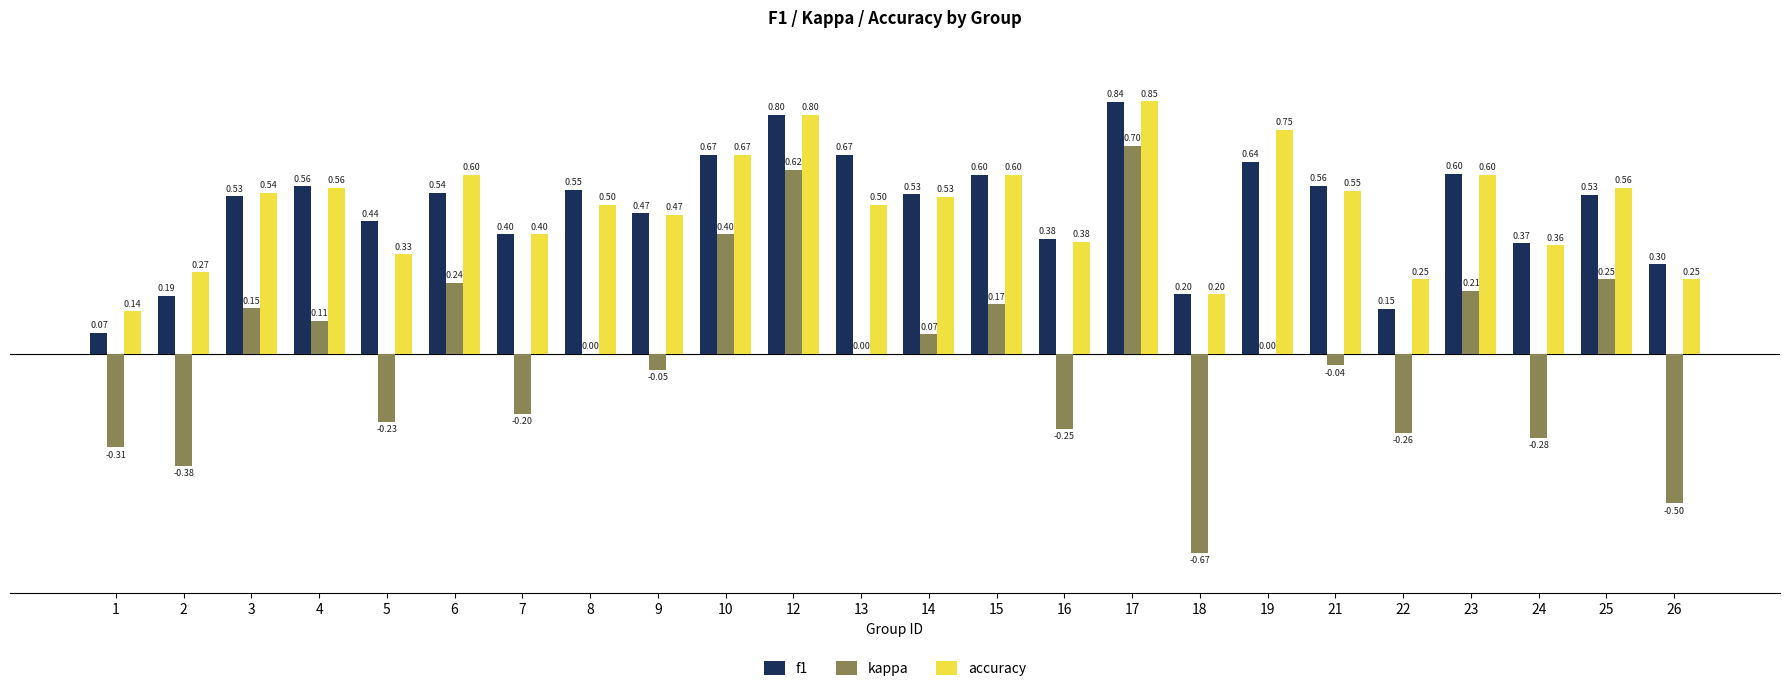

Between 16 and 25, which series saw the biggest shift?

kappa